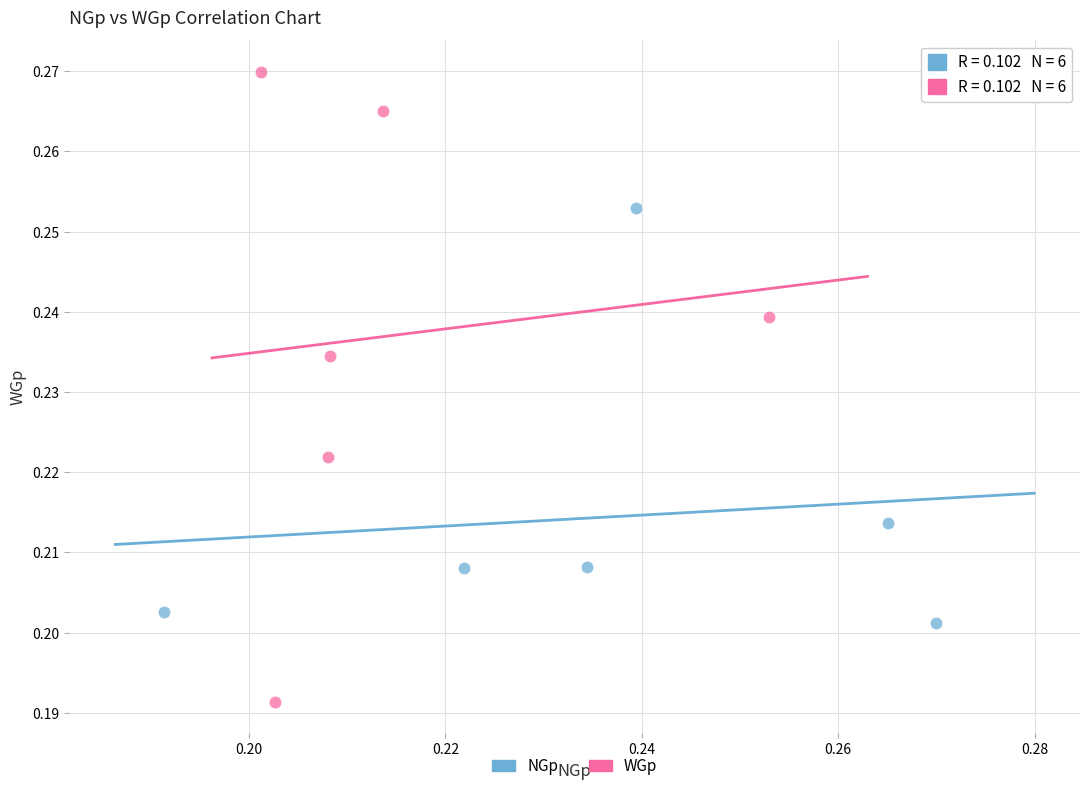

Which series reaches the maximum Y coordinate?

WGp